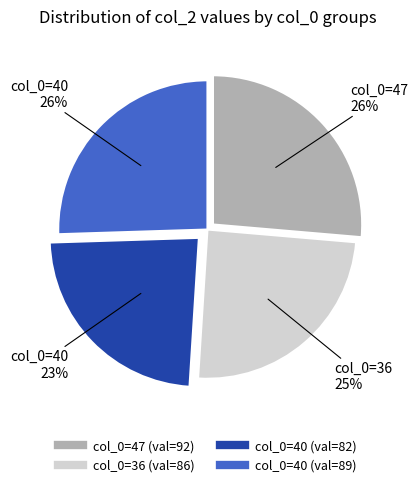

To the nearest percent, what is the average slice percentage?

25%